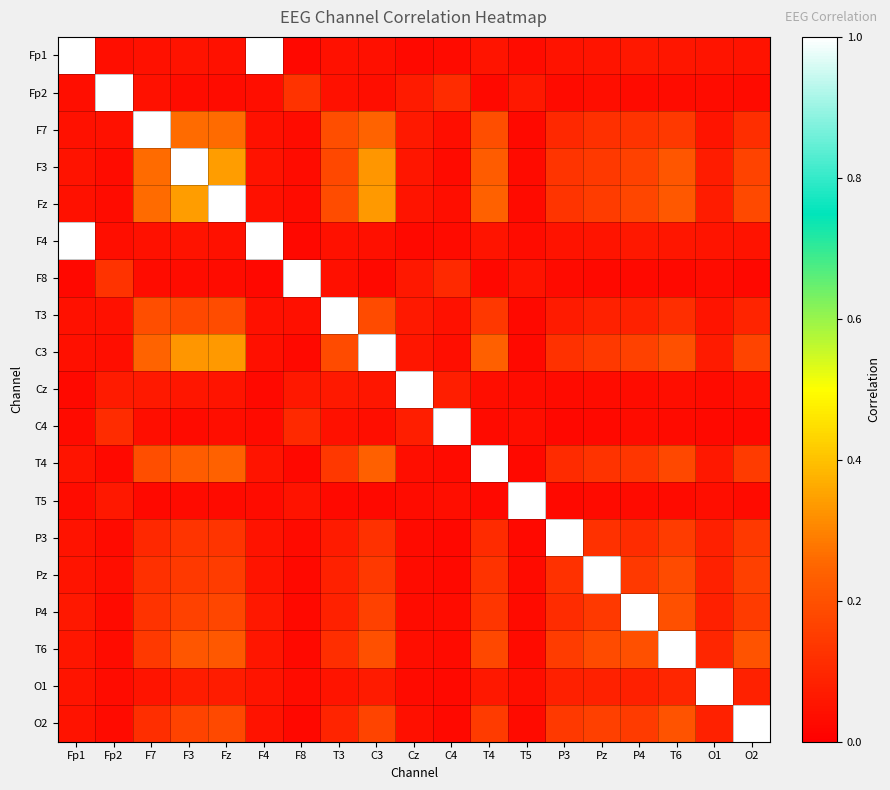

Reading left to right, what are all the values shown in this chart?

Fp1: Fp1=1.0	Fp2=0.0	F7=0.0	F3=0.0	Fz=0.0	F4=1.0	F8=0.0	T3=0.0	C3=0.0	Cz=0.0	C4=0.0	T4=0.1	T5=0.0	P3=0.0	Pz=0.1	P4=0.1	T6=0.1	O1=0.1	O2=0.0
Fp2: Fp1=0.0	Fp2=1.0	F7=0.0	F3=0.0	Fz=0.0	F4=0.0	F8=0.1	T3=0.0	C3=0.0	Cz=0.1	C4=0.1	T4=0.0	T5=0.1	P3=0.0	Pz=0.0	P4=0.0	T6=0.0	O1=0.0	O2=0.0
F7: Fp1=0.0	Fp2=0.0	F7=1.0	F3=0.3	Fz=0.3	F4=0.0	F8=0.0	T3=0.2	C3=0.2	Cz=0.1	C4=0.0	T4=0.2	T5=0.0	P3=0.1	Pz=0.1	P4=0.1	T6=0.1	O1=0.1	O2=0.1
F3: Fp1=0.0	Fp2=0.0	F7=0.3	F3=1.0	Fz=0.3	F4=0.0	F8=0.0	T3=0.2	C3=0.3	Cz=0.1	C4=0.0	T4=0.2	T5=0.0	P3=0.1	Pz=0.1	P4=0.2	T6=0.2	O1=0.1	O2=0.2
Fz: Fp1=0.0	Fp2=0.0	F7=0.3	F3=0.3	Fz=1.0	F4=0.0	F8=0.0	T3=0.2	C3=0.3	Cz=0.1	C4=0.0	T4=0.2	T5=0.0	P3=0.1	Pz=0.2	P4=0.2	T6=0.2	O1=0.1	O2=0.2
F4: Fp1=1.0	Fp2=0.0	F7=0.0	F3=0.0	Fz=0.0	F4=1.0	F8=0.0	T3=0.0	C3=0.0	Cz=0.0	C4=0.0	T4=0.1	T5=0.0	P3=0.0	Pz=0.1	P4=0.1	T6=0.1	O1=0.1	O2=0.0
F8: Fp1=0.0	Fp2=0.1	F7=0.0	F3=0.0	Fz=0.0	F4=0.0	F8=1.0	T3=0.0	C3=0.0	Cz=0.1	C4=0.1	T4=0.0	T5=0.0	P3=0.0	Pz=0.0	P4=0.0	T6=0.0	O1=0.0	O2=0.0
T3: Fp1=0.0	Fp2=0.0	F7=0.2	F3=0.2	Fz=0.2	F4=0.0	F8=0.0	T3=1.0	C3=0.2	Cz=0.1	C4=0.0	T4=0.1	T5=0.0	P3=0.1	Pz=0.1	P4=0.1	T6=0.1	O1=0.1	O2=0.1
C3: Fp1=0.0	Fp2=0.0	F7=0.2	F3=0.3	Fz=0.3	F4=0.0	F8=0.0	T3=0.2	C3=1.0	Cz=0.1	C4=0.0	T4=0.2	T5=0.0	P3=0.1	Pz=0.1	P4=0.2	T6=0.2	O1=0.1	O2=0.2
Cz: Fp1=0.0	Fp2=0.1	F7=0.1	F3=0.1	Fz=0.1	F4=0.0	F8=0.1	T3=0.1	C3=0.1	Cz=1.0	C4=0.1	T4=0.0	T5=0.0	P3=0.0	Pz=0.0	P4=0.0	T6=0.0	O1=0.0	O2=0.0
C4: Fp1=0.0	Fp2=0.1	F7=0.0	F3=0.0	Fz=0.0	F4=0.0	F8=0.1	T3=0.0	C3=0.0	Cz=0.1	C4=1.0	T4=0.0	T5=0.0	P3=0.0	Pz=0.0	P4=0.0	T6=0.0	O1=0.0	O2=0.0
T4: Fp1=0.1	Fp2=0.0	F7=0.2	F3=0.2	Fz=0.2	F4=0.1	F8=0.0	T3=0.1	C3=0.2	Cz=0.0	C4=0.0	T4=1.0	T5=0.0	P3=0.1	Pz=0.1	P4=0.1	T6=0.2	O1=0.1	O2=0.1
T5: Fp1=0.0	Fp2=0.1	F7=0.0	F3=0.0	Fz=0.0	F4=0.0	F8=0.0	T3=0.0	C3=0.0	Cz=0.0	C4=0.0	T4=0.0	T5=1.0	P3=0.0	Pz=0.0	P4=0.0	T6=0.0	O1=0.0	O2=0.0
P3: Fp1=0.0	Fp2=0.0	F7=0.1	F3=0.1	Fz=0.1	F4=0.0	F8=0.0	T3=0.1	C3=0.1	Cz=0.0	C4=0.0	T4=0.1	T5=0.0	P3=1.0	Pz=0.1	P4=0.1	T6=0.2	O1=0.1	O2=0.1
Pz: Fp1=0.1	Fp2=0.0	F7=0.1	F3=0.1	Fz=0.2	F4=0.1	F8=0.0	T3=0.1	C3=0.1	Cz=0.0	C4=0.0	T4=0.1	T5=0.0	P3=0.1	Pz=1.0	P4=0.1	T6=0.2	O1=0.1	O2=0.2
P4: Fp1=0.1	Fp2=0.0	F7=0.1	F3=0.2	Fz=0.2	F4=0.1	F8=0.0	T3=0.1	C3=0.2	Cz=0.0	C4=0.0	T4=0.1	T5=0.0	P3=0.1	Pz=0.1	P4=1.0	T6=0.2	O1=0.1	O2=0.1
T6: Fp1=0.1	Fp2=0.0	F7=0.1	F3=0.2	Fz=0.2	F4=0.1	F8=0.0	T3=0.1	C3=0.2	Cz=0.0	C4=0.0	T4=0.2	T5=0.0	P3=0.2	Pz=0.2	P4=0.2	T6=1.0	O1=0.1	O2=0.2
O1: Fp1=0.1	Fp2=0.0	F7=0.1	F3=0.1	Fz=0.1	F4=0.1	F8=0.0	T3=0.1	C3=0.1	Cz=0.0	C4=0.0	T4=0.1	T5=0.0	P3=0.1	Pz=0.1	P4=0.1	T6=0.1	O1=1.0	O2=0.1
O2: Fp1=0.0	Fp2=0.0	F7=0.1	F3=0.2	Fz=0.2	F4=0.0	F8=0.0	T3=0.1	C3=0.2	Cz=0.0	C4=0.0	T4=0.1	T5=0.0	P3=0.1	Pz=0.2	P4=0.1	T6=0.2	O1=0.1	O2=1.0